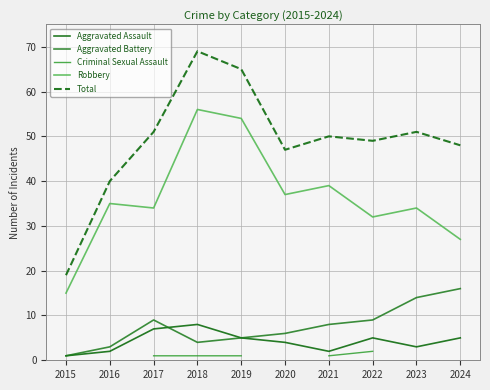

Is this an area chart (filled region under the line)?

No